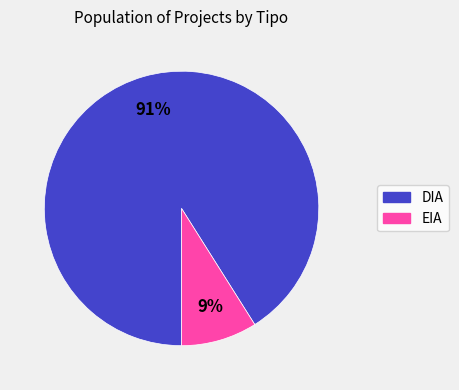

Is there a majority slice in this chart?

Yes